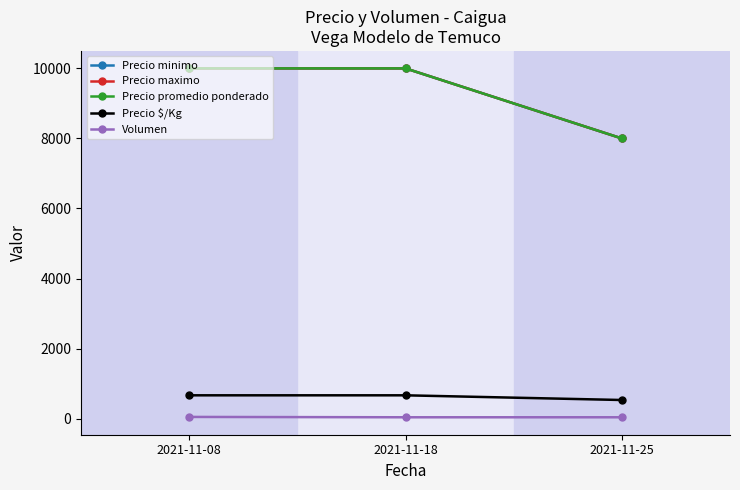

What is the value of the Precio minimo point at the 1st from the left?

10000